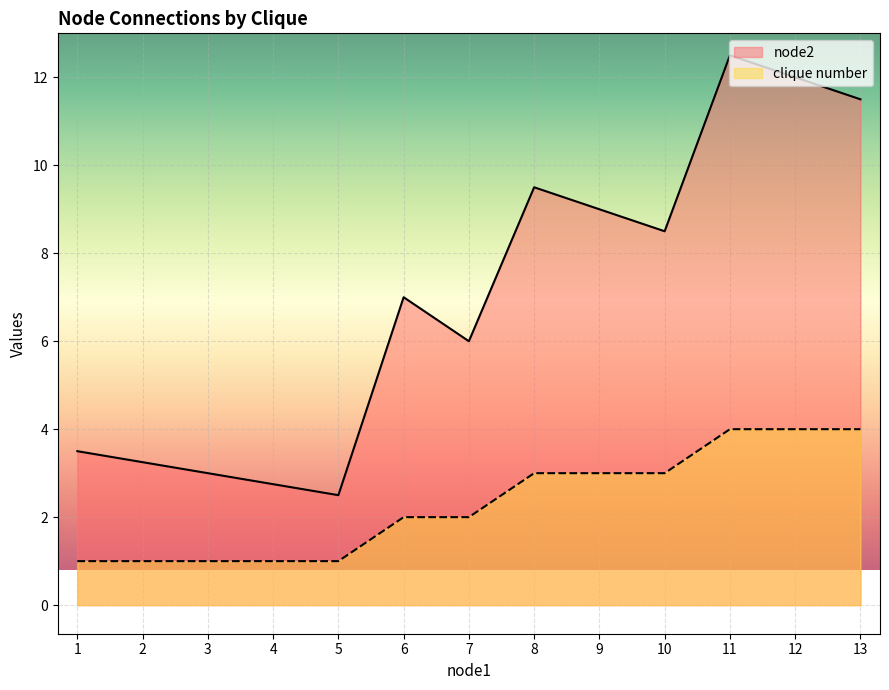

Which category has the lowest value across all series?

2